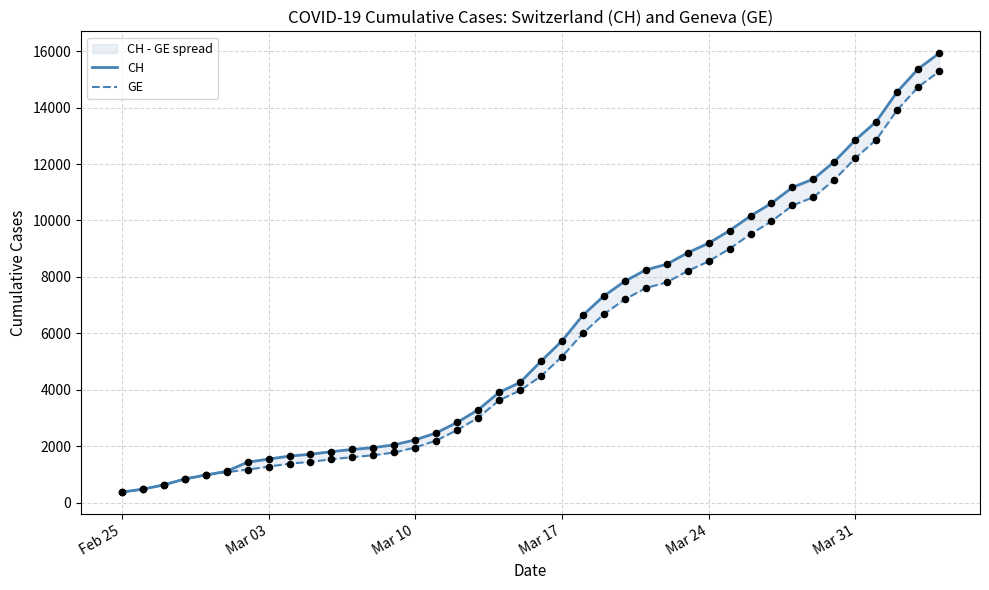

Which series contains the lowest Y value?

CH